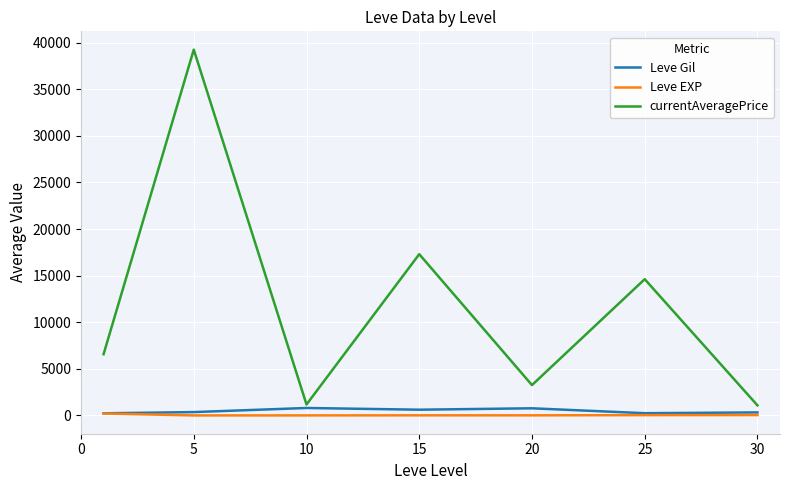

In Leve Gil, how many points are higher than both neighbors (excluding endpoints)?

2